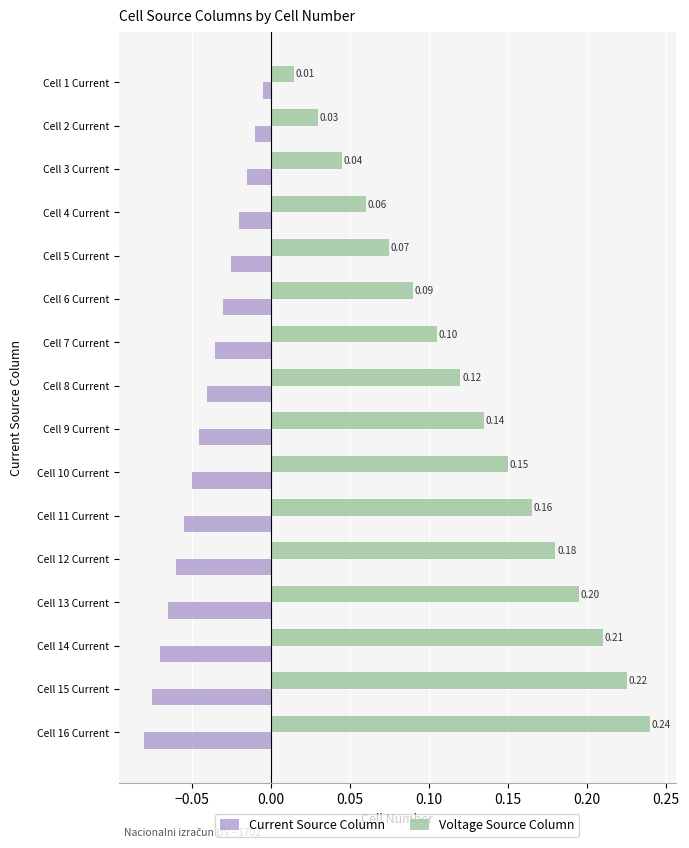

Is the value of Voltage Source Column at Cell 4 Current greater than the value of Current Source Column at Cell 7 Current?

Yes